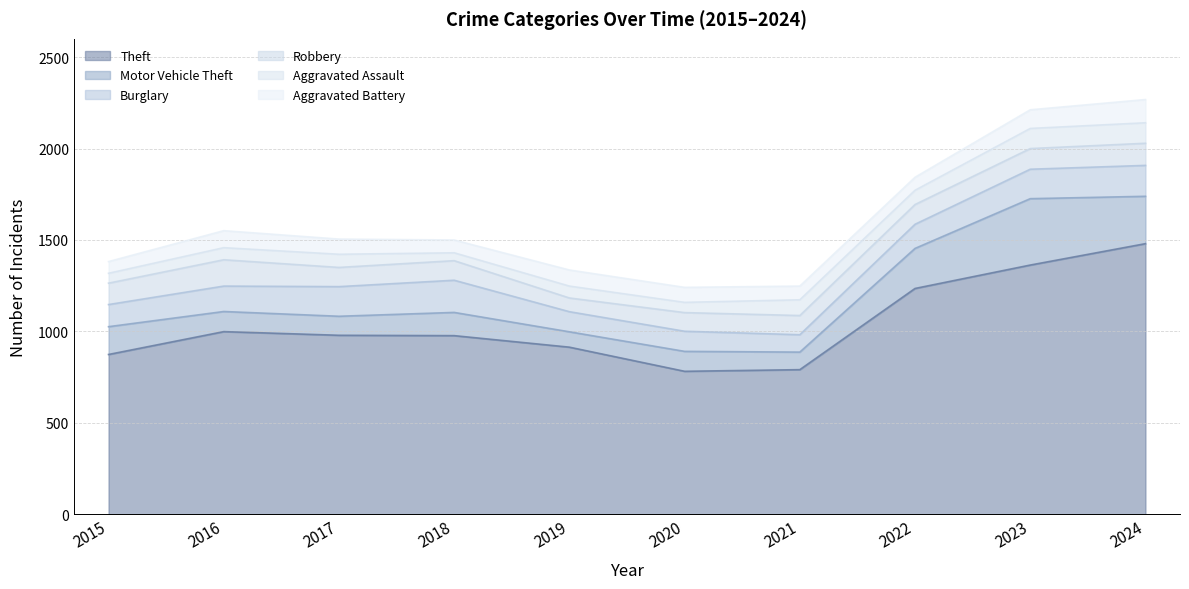

Reading left to right, list all the values displayed in this chart.

Theft: 2015=874	2016=999	2017=979	2018=977	2019=914	2020=782	2021=791	2022=1235	2023=1363	2024=1480
Motor Vehicle Theft: 2015=152	2016=110	2017=104	2018=127	2019=84	2020=109	2021=96	2022=219	2023=363	2024=259
Burglary: 2015=121	2016=139	2017=162	2018=176	2019=110	2020=110	2021=95	2022=132	2023=161	2024=169
Robbery: 2015=117	2016=144	2017=105	2018=107	2019=75	2020=102	2021=105	2022=108	2023=113	2024=121
Aggravated Assault: 2015=54	2016=66	2017=72	2018=43	2019=65	2020=56	2021=86	2022=78	2023=110	2024=112
Aggravated Battery: 2015=64	2016=93	2017=83	2018=70	2019=88	2020=82	2021=75	2022=71	2023=102	2024=127